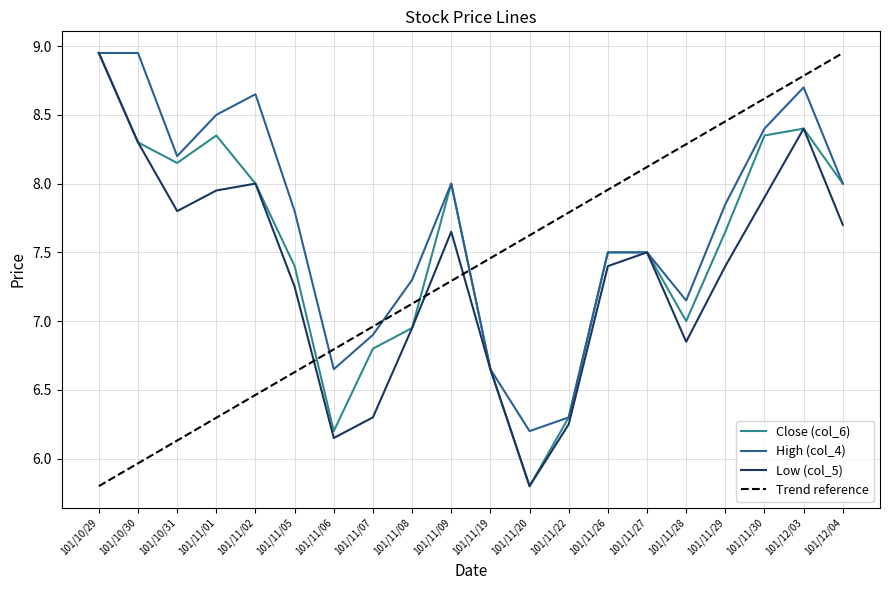

What is the maximum value for Low (col_5)?

8.9